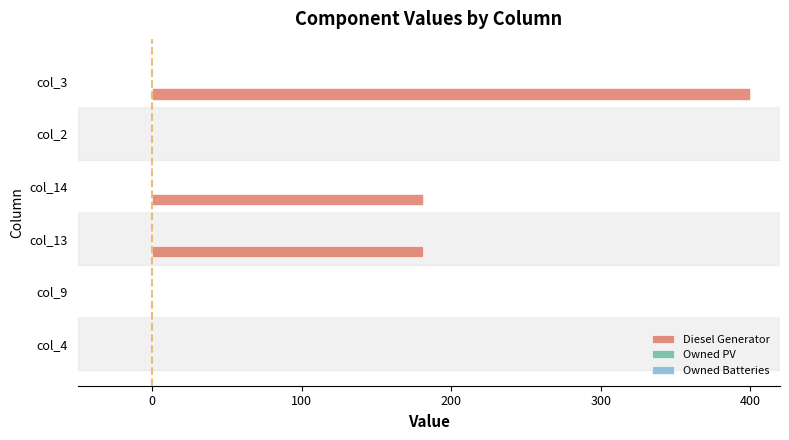

Is it true that the value at col_9 is 139.5?

False